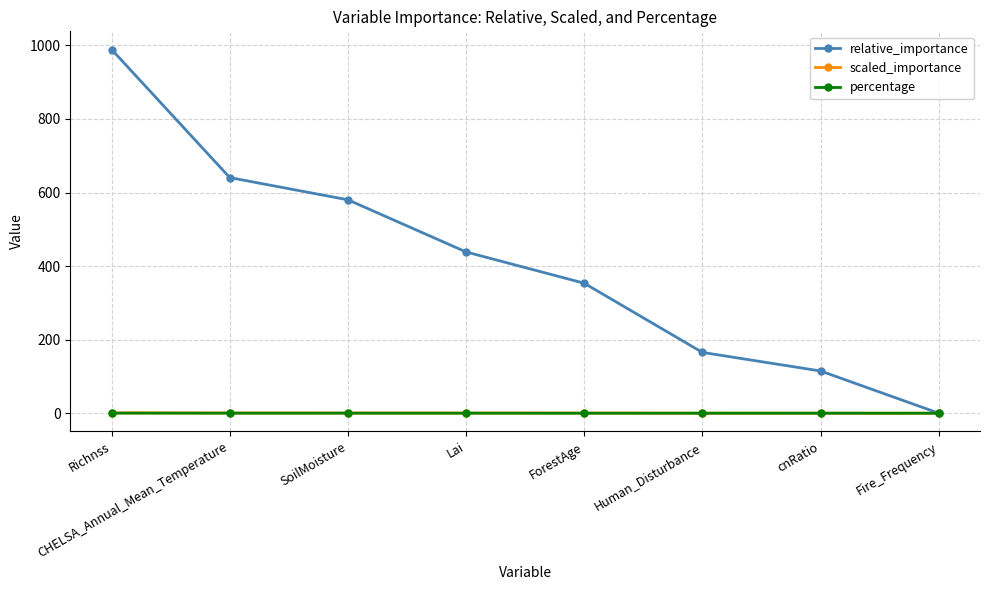

Rank the categories by relative_importance value from lowest to highest.

Fire_Frequency, cnRatio, Human_Disturbance, ForestAge, Lai, SoilMoisture, CHELSA_Annual_Mean_Temperature, Richnss